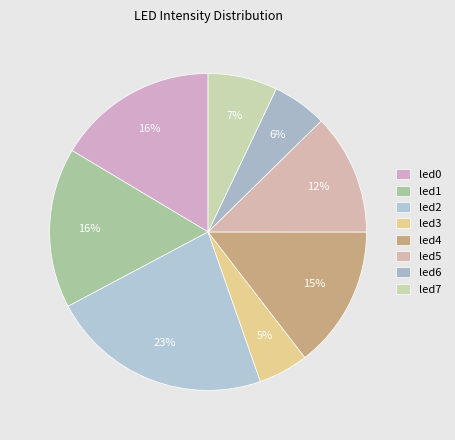

How many segments does this pie chart have?

8